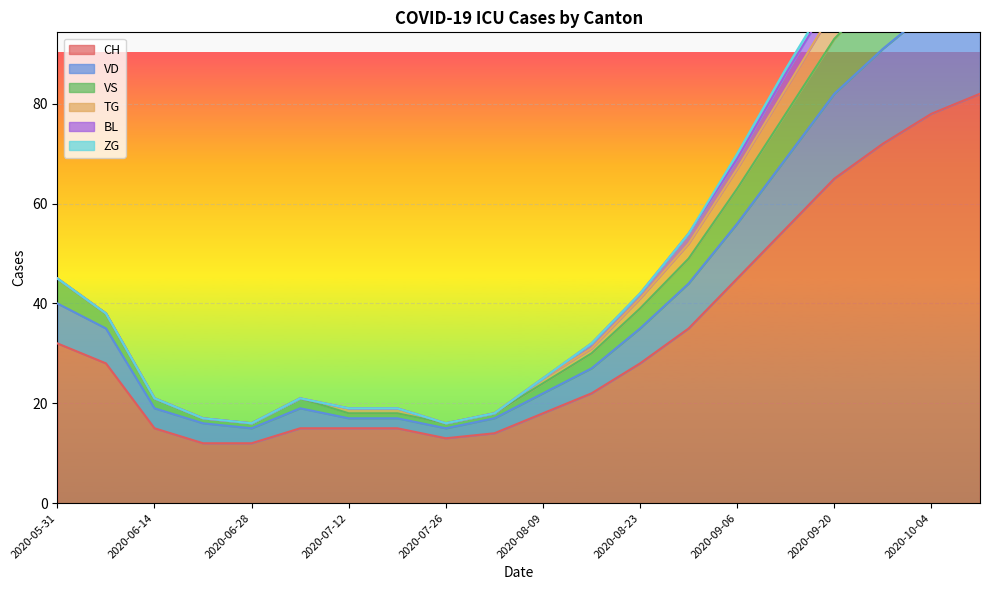

How many data points does each series have?

20